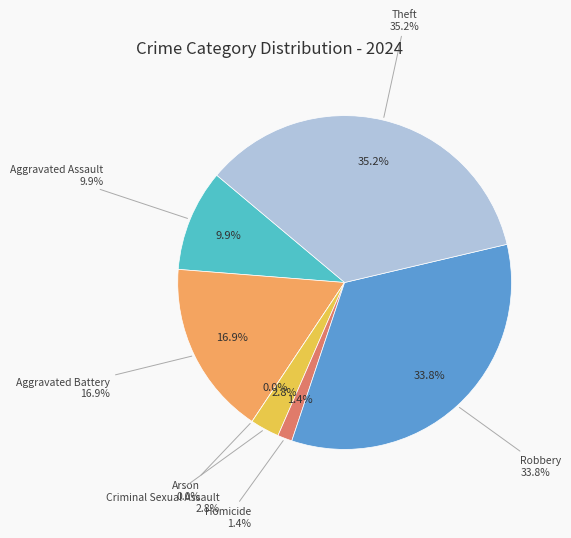

Rank the categories by value from lowest to highest.

Arson, Homicide, Criminal Sexual Assault, Aggravated Assault, Aggravated Battery, Robbery, Theft